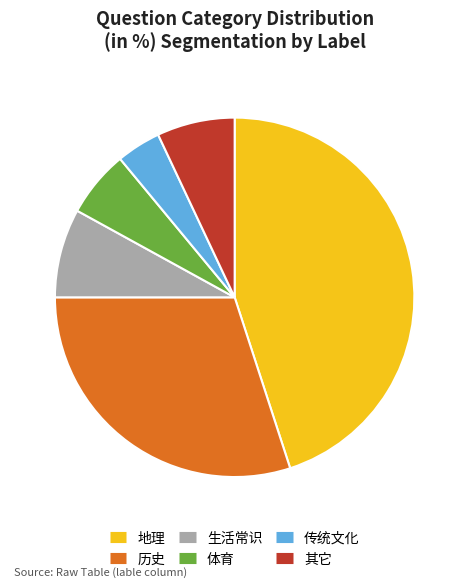

Rank the categories by value from lowest to highest.

传统文化, 体育, 其它, 生活常识, 历史, 地理